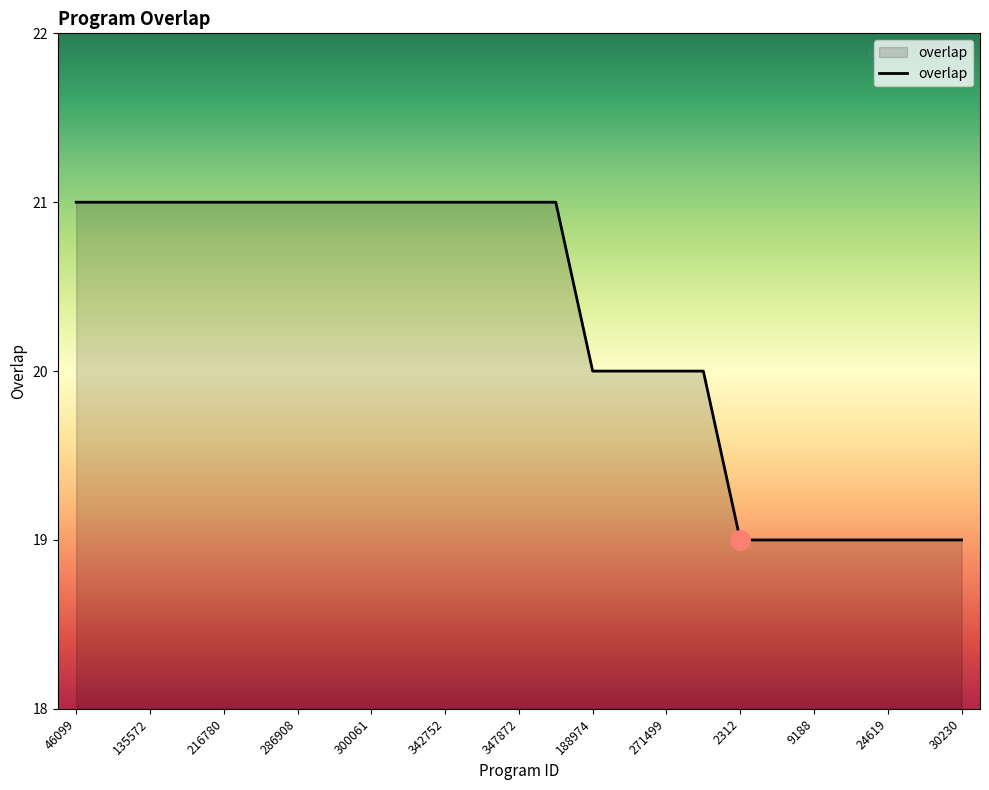

What is the average value?

20